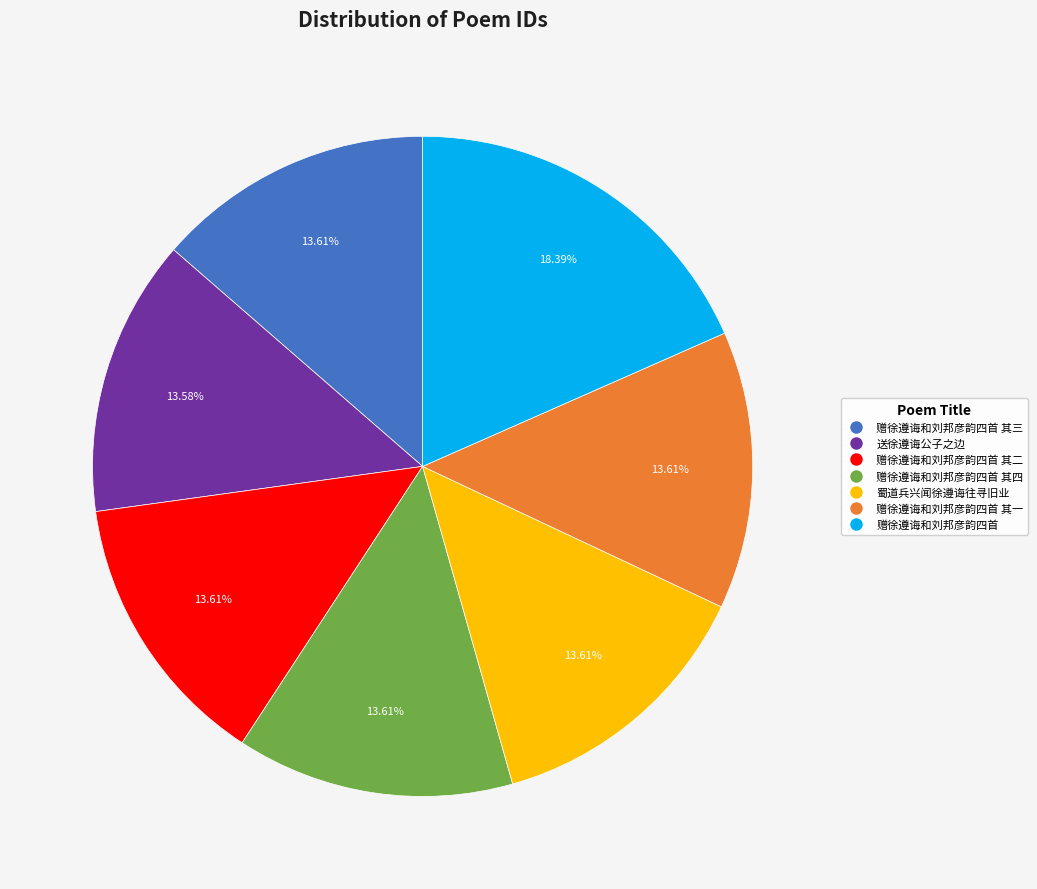

Count the number of slices in the pie.

7